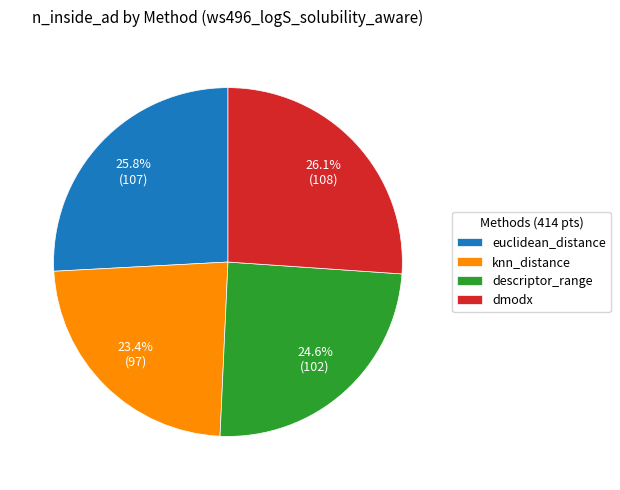

Which category has the smallest portion of the pie?

knn_distance